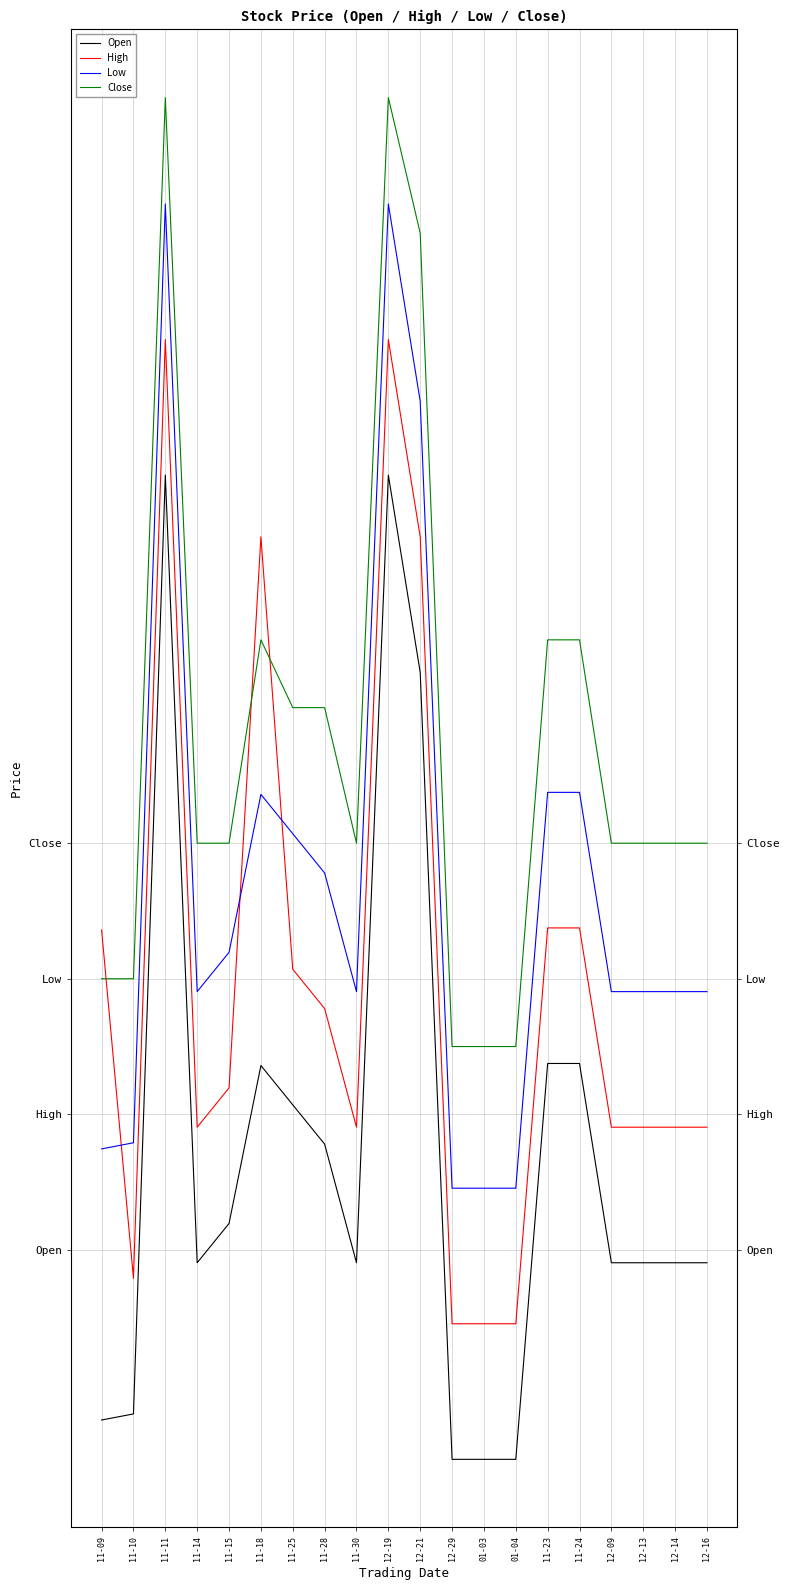

At which category is the sum across all series the highest?

11-11